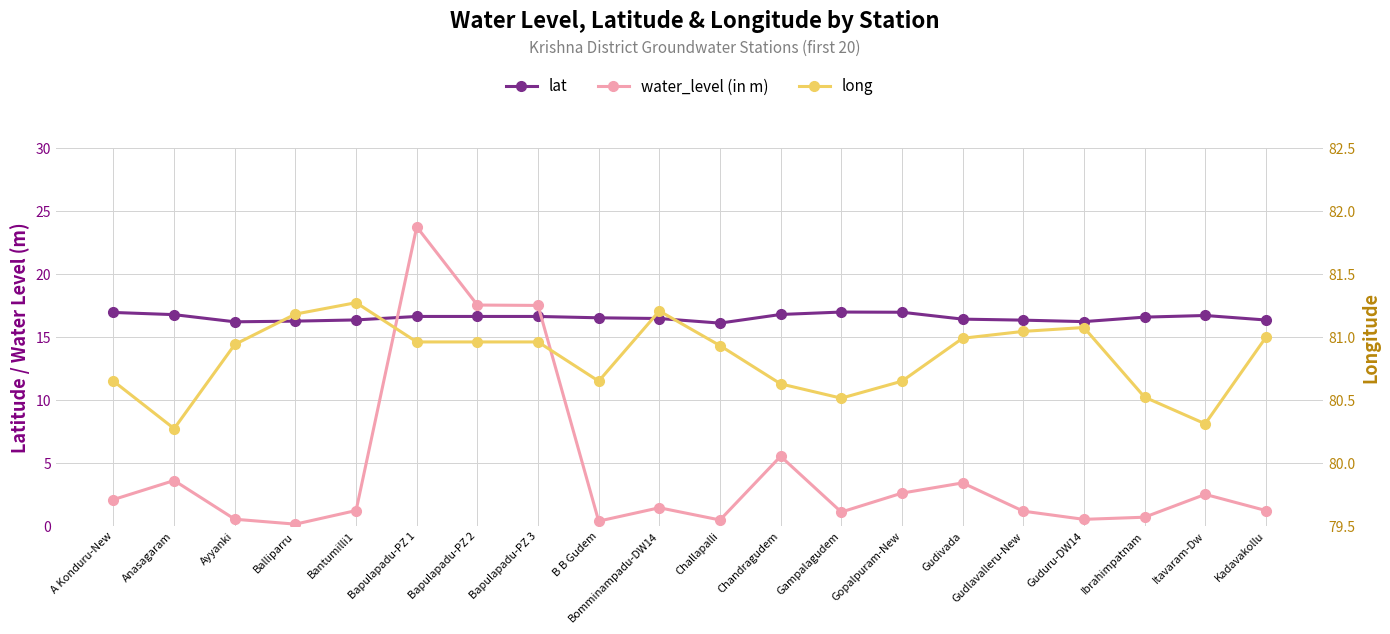

Which has a higher value, Gudlavalleru-New or Gopalpuram-New?

Gopalpuram-New